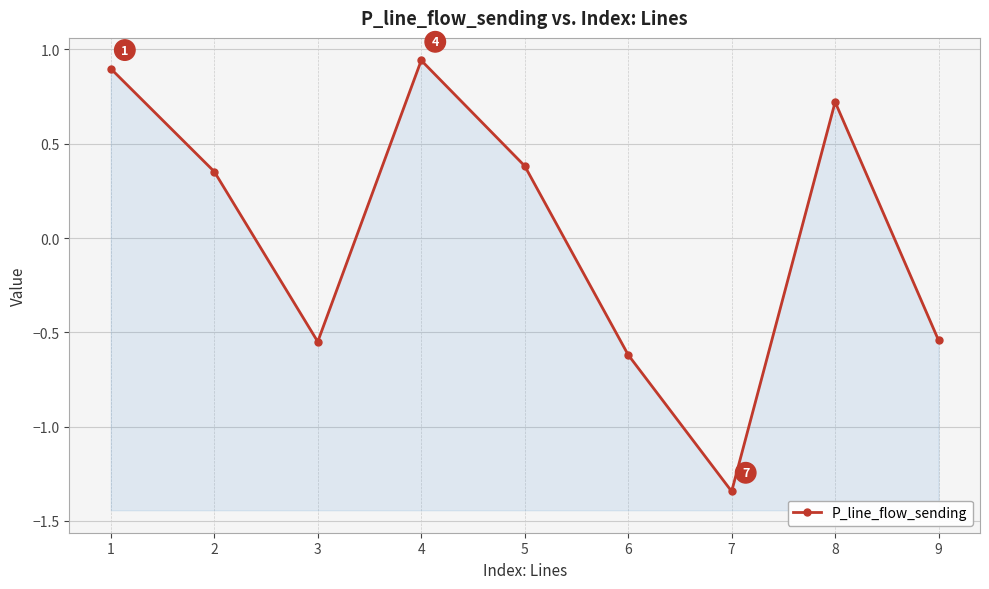

The chart shows a value of 0.9 at 1. True or false?

True